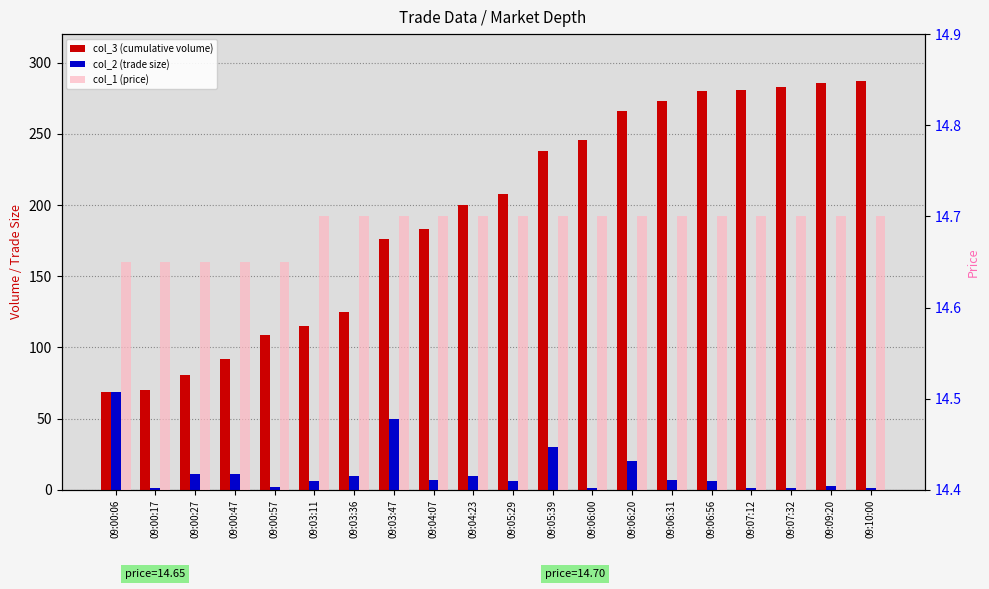

What are all the series names shown in the legend?

col_3 (cumulative volume), col_2 (trade size), col_1 (price)